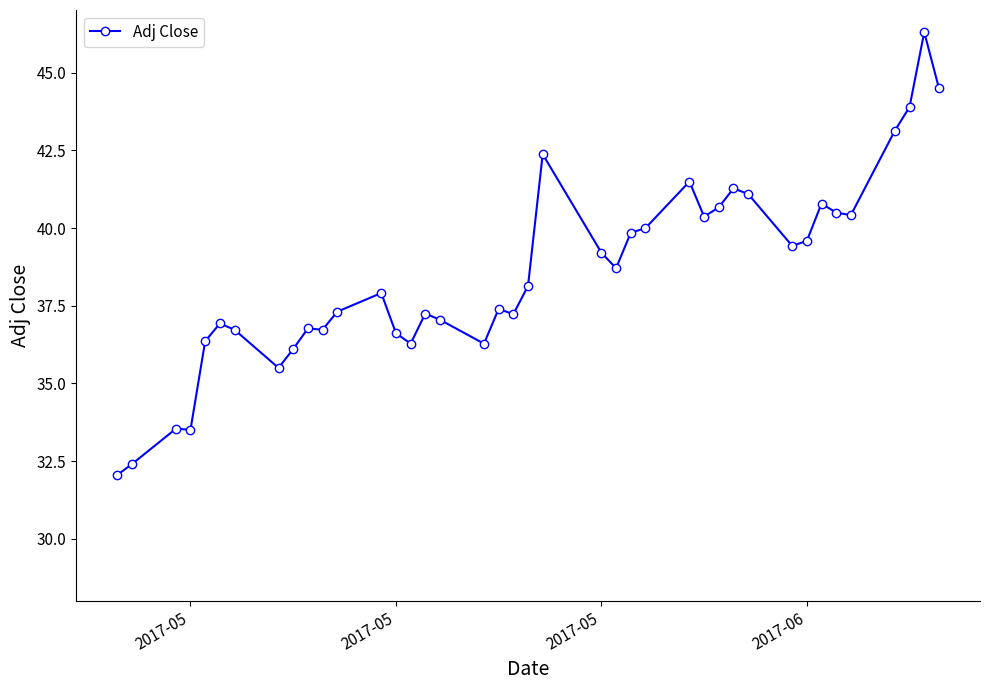

What is the greatest value displayed?

46.3